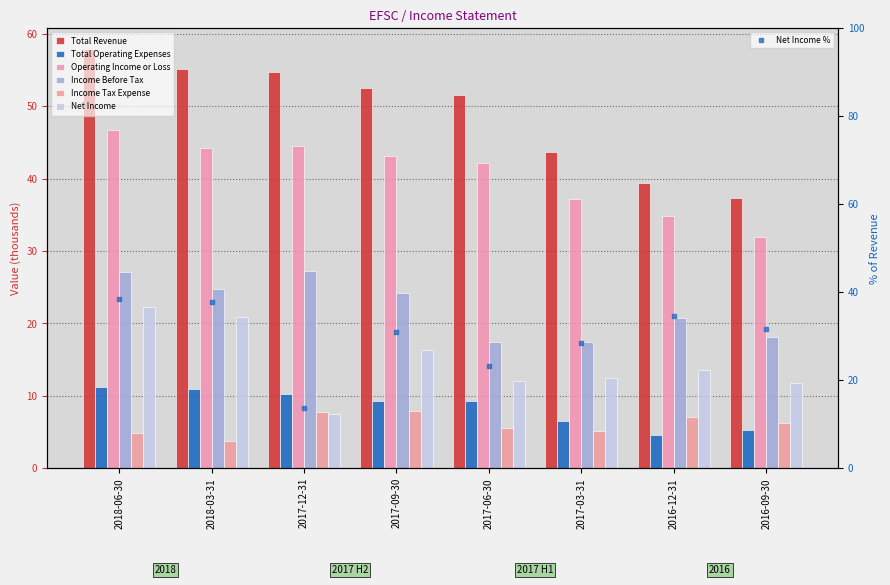

List the series in order of their peak value, lowest first.

Income Tax Expense, Total Operating Expenses, Net Income, Income Before Tax, Operating Income or Loss, Total Revenue